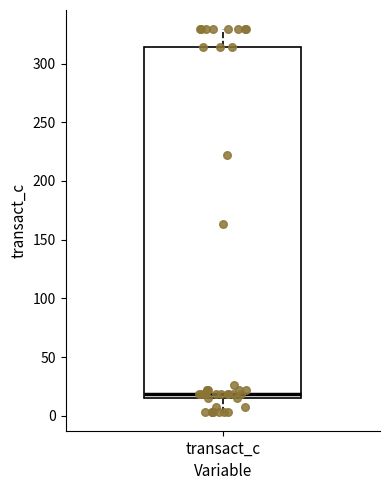

Where does the median line of the box for transact_c sit on the y-axis? The values are not printed on the chart, so give them approximately, as read against the axis.

20